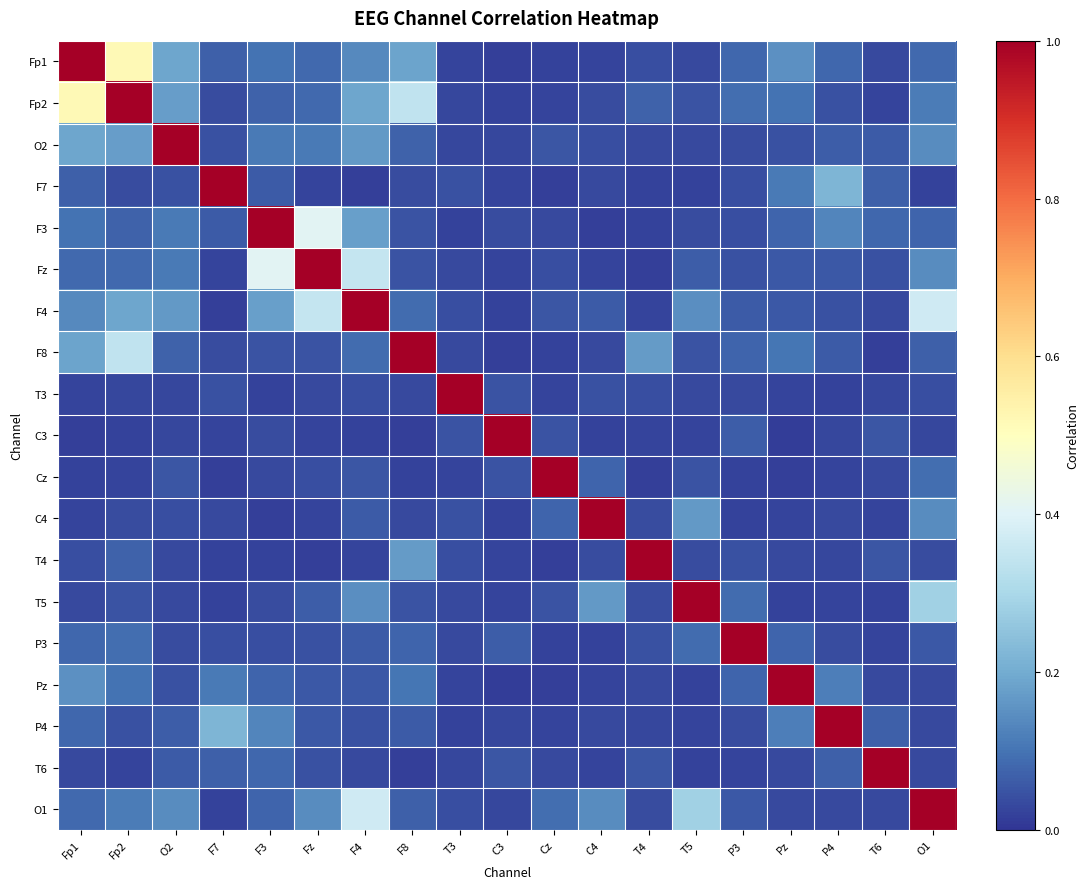

Count the number of categories in the chart.

19